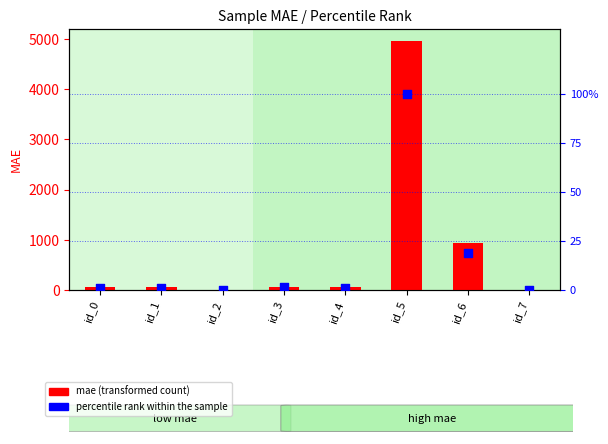

At how many categories does at least one series exceed 2926?

1